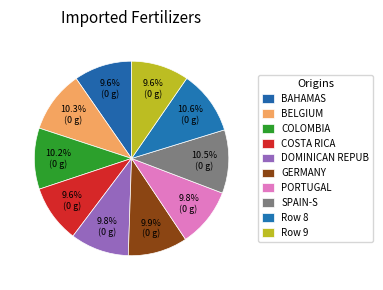

Count the number of slices in the pie.

10